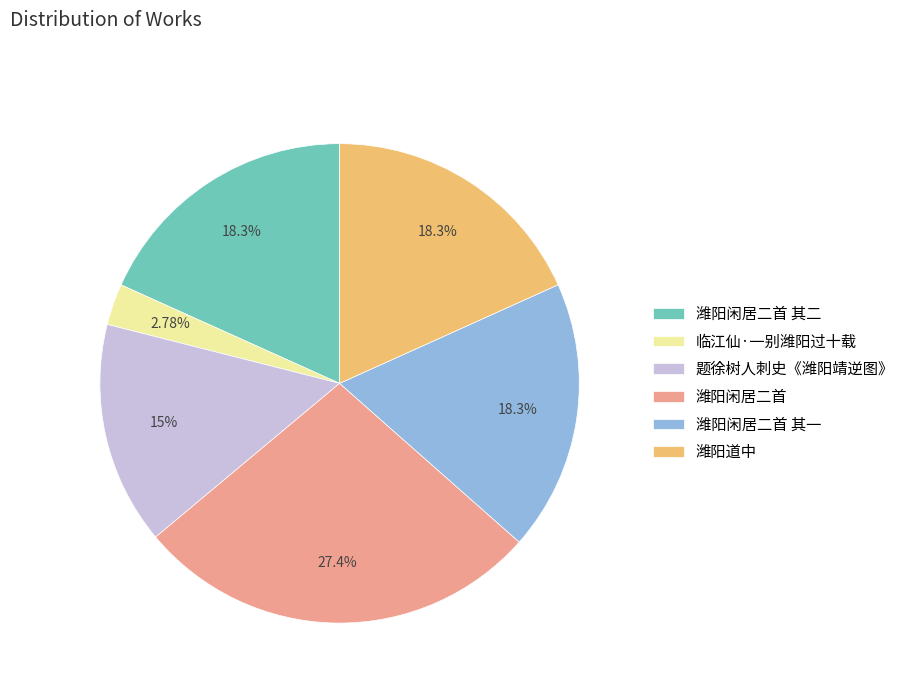

How many slices are in this pie chart?

6